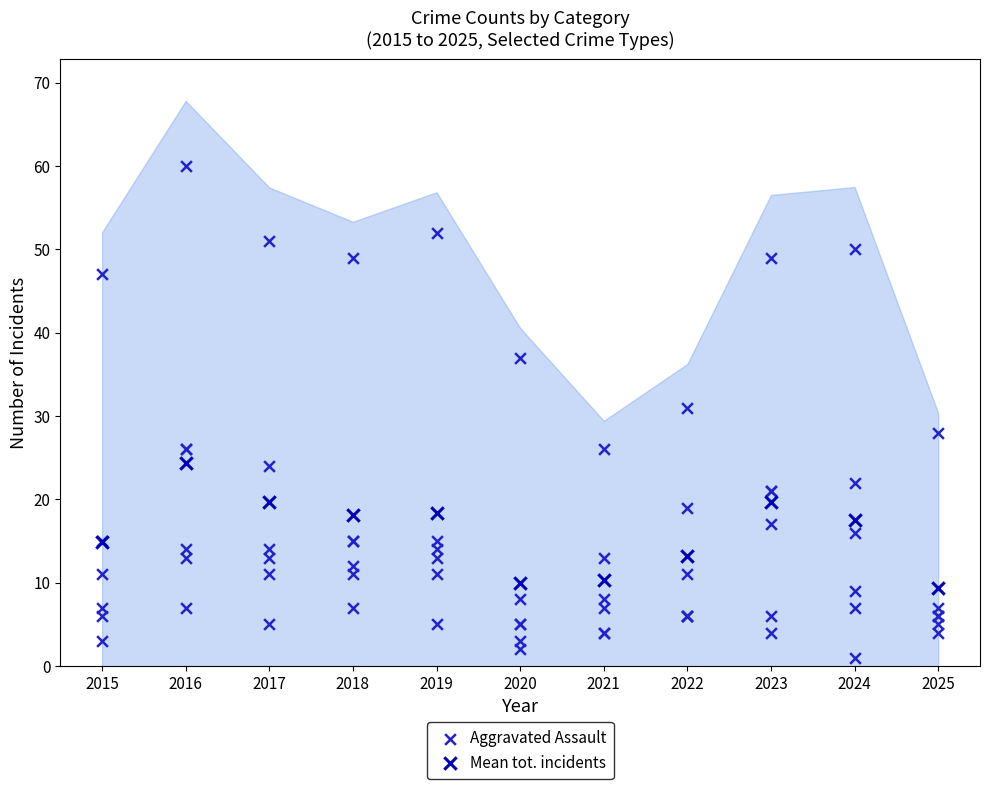

Which series has the largest Y range (max minus min)?

Mean tot. incidents